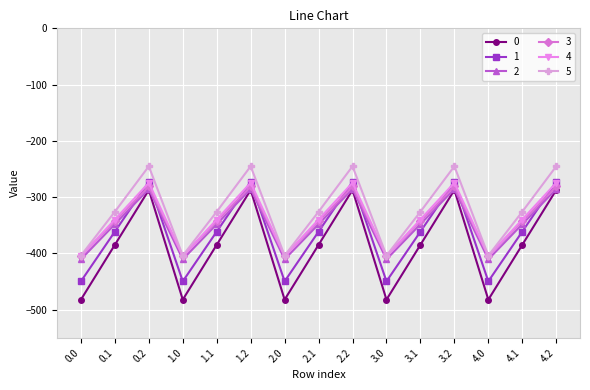

What is the greatest value displayed?

-245.0